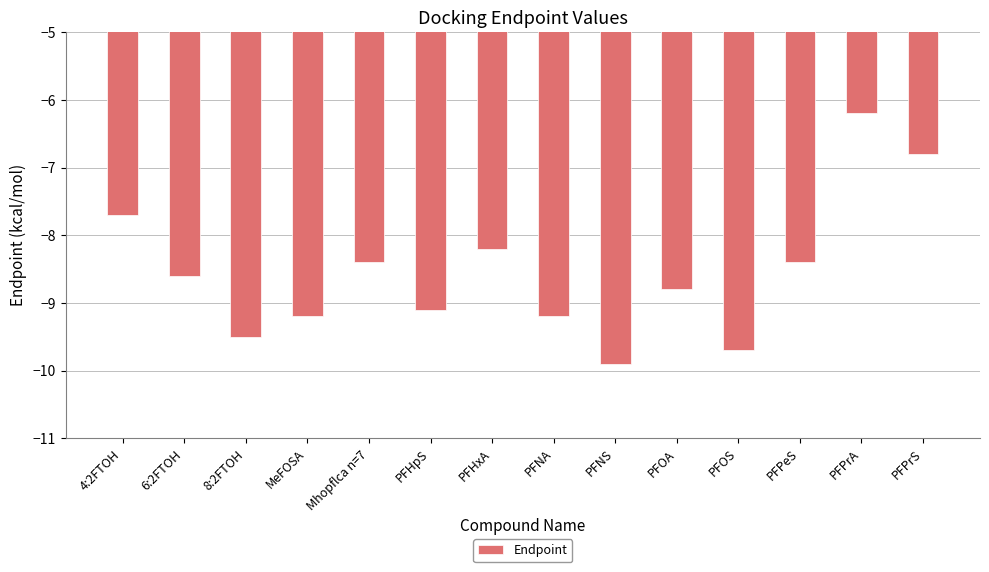

At which category does the chart reach its peak across all series?

PFPrA